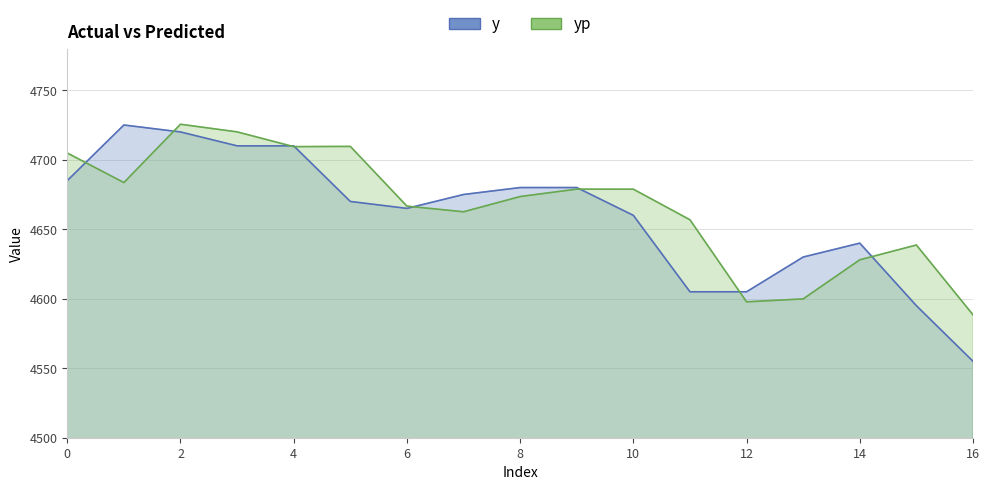

Where is the first local minimum for y?

6